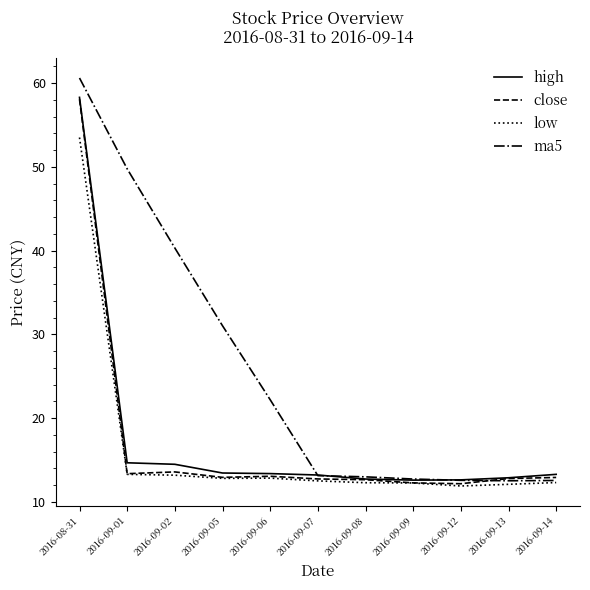

What is the difference between the high values at 2016-08-31 and 2016-09-07?

45.1